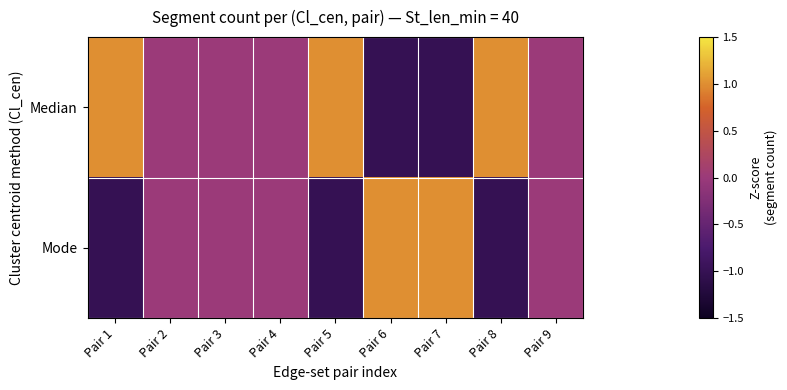

What is the greatest value displayed?

1.0